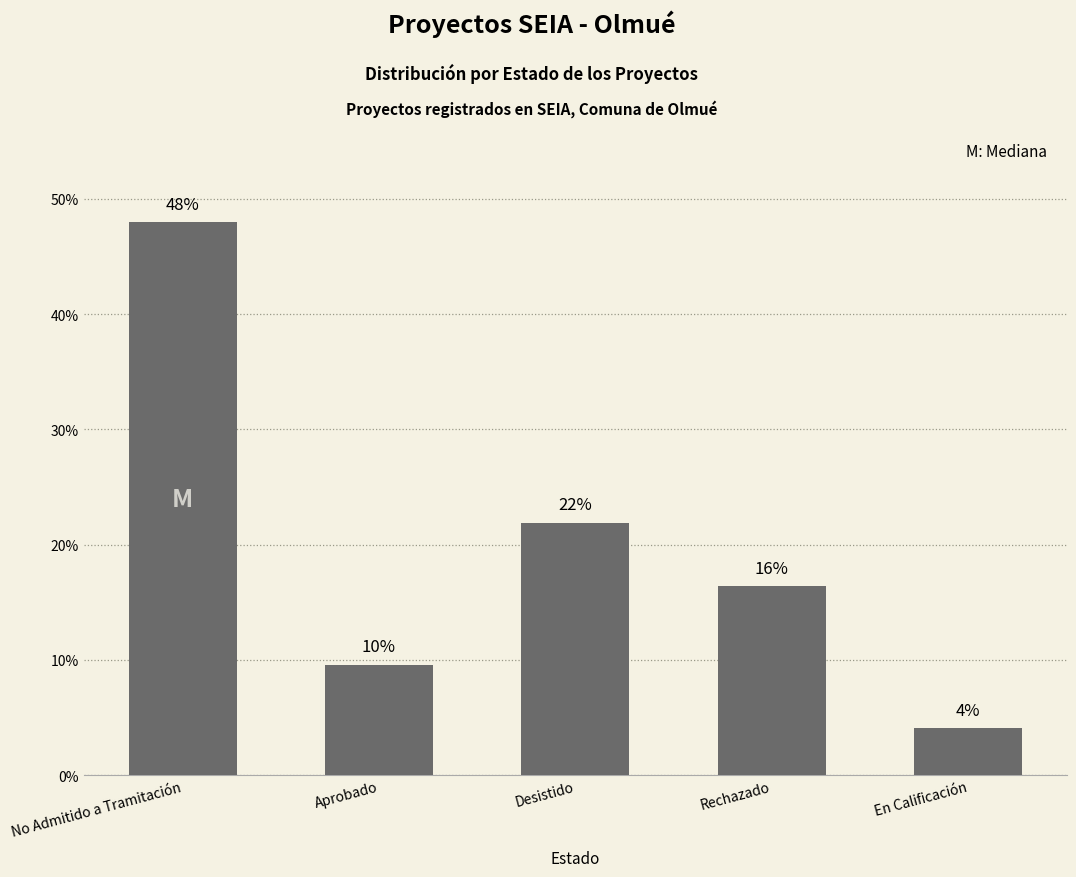

Reading right to left, transcribe all the data shown in this chart.

4.1	16.4	21.9	9.6	47.9